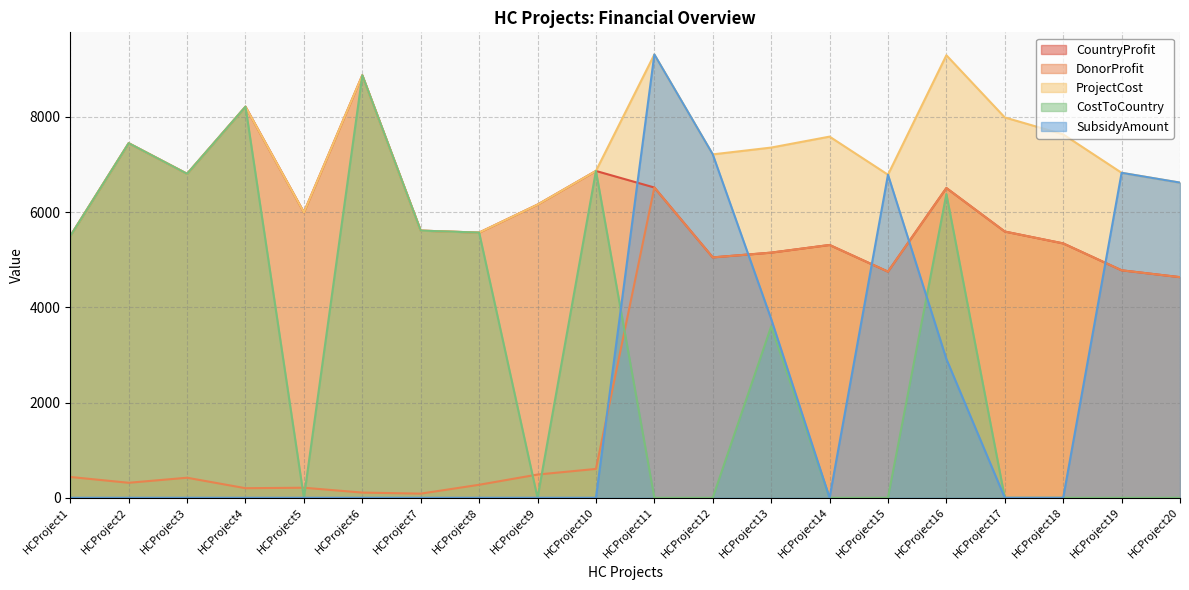

Rank the categories by DonorProfit value from highest to lowest.

HCProject11, HCProject16, HCProject17, HCProject18, HCProject14, HCProject13, HCProject12, HCProject19, HCProject15, HCProject20, HCProject10, HCProject9, HCProject1, HCProject3, HCProject2, HCProject8, HCProject5, HCProject4, HCProject6, HCProject7